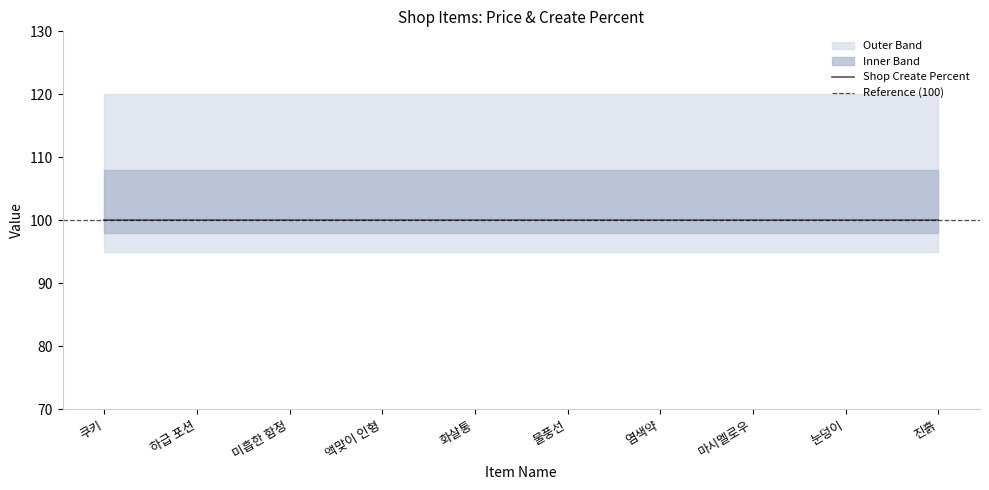

Between 액맞이 인형 and 염색약, which series saw the biggest shift?

Shop Create Percent